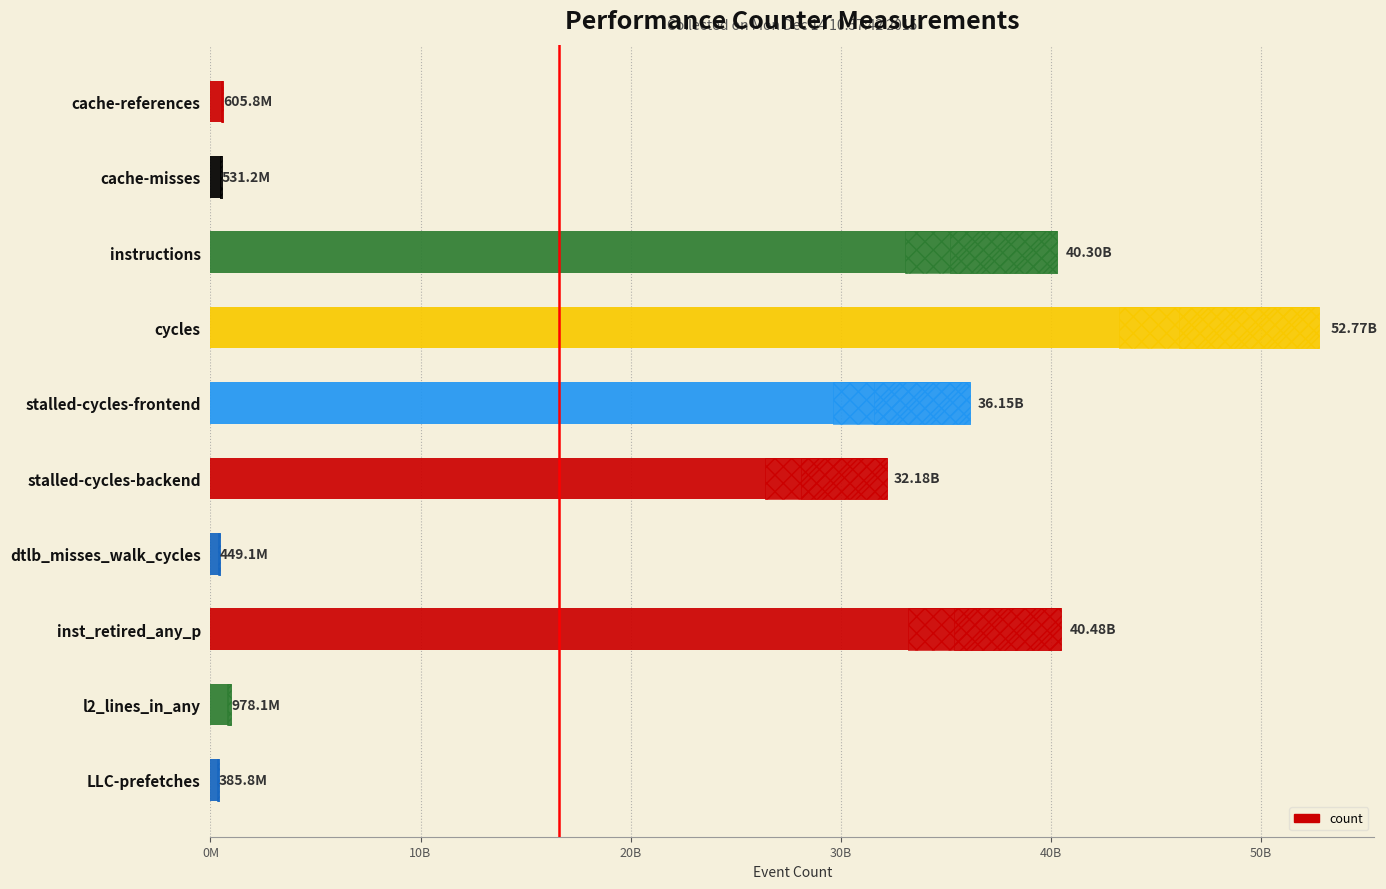

What is the value of the 8th bar from the left?

40478154778